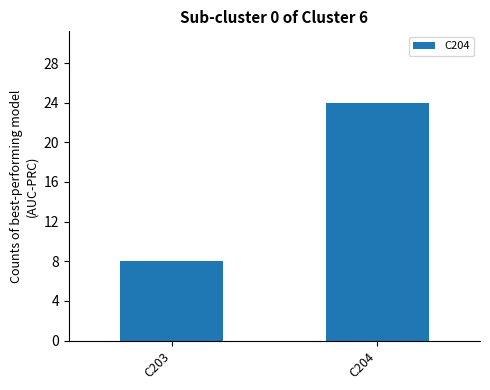

Where is the data nearest to the value 16?

C203